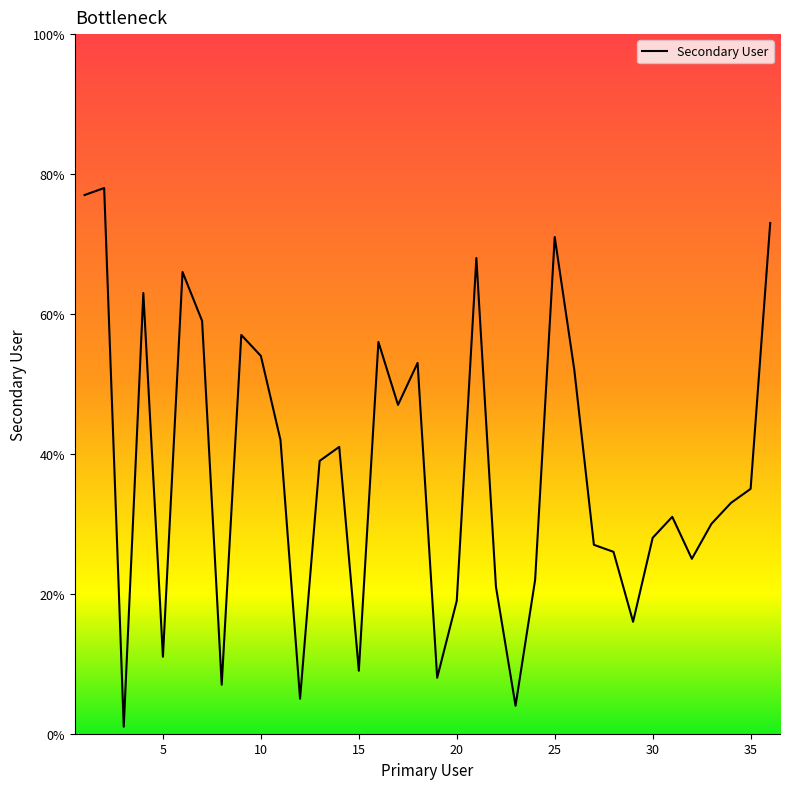

What is the maximum value shown in the chart?

78